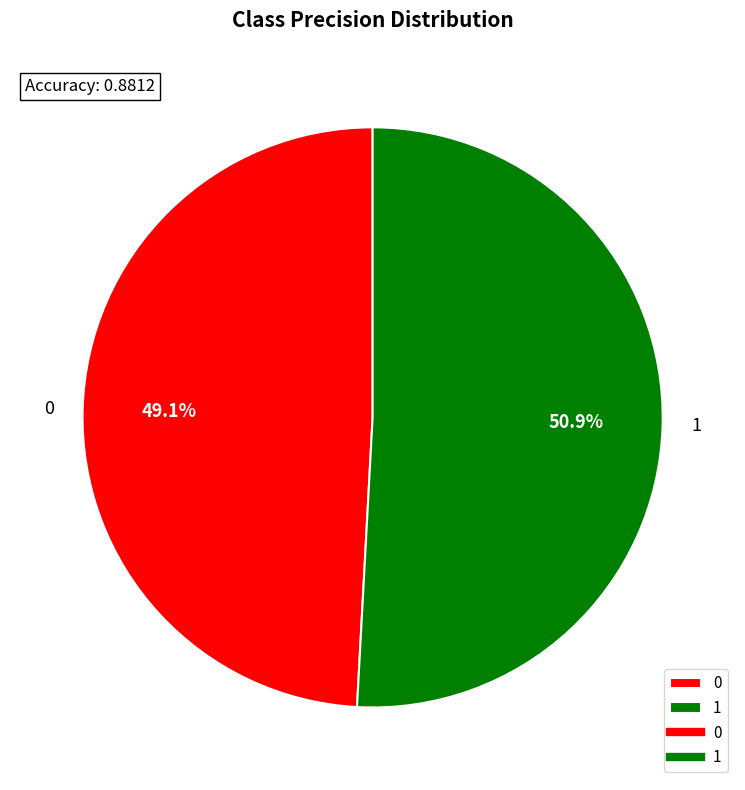

Which slice represents more than half of the pie?

1